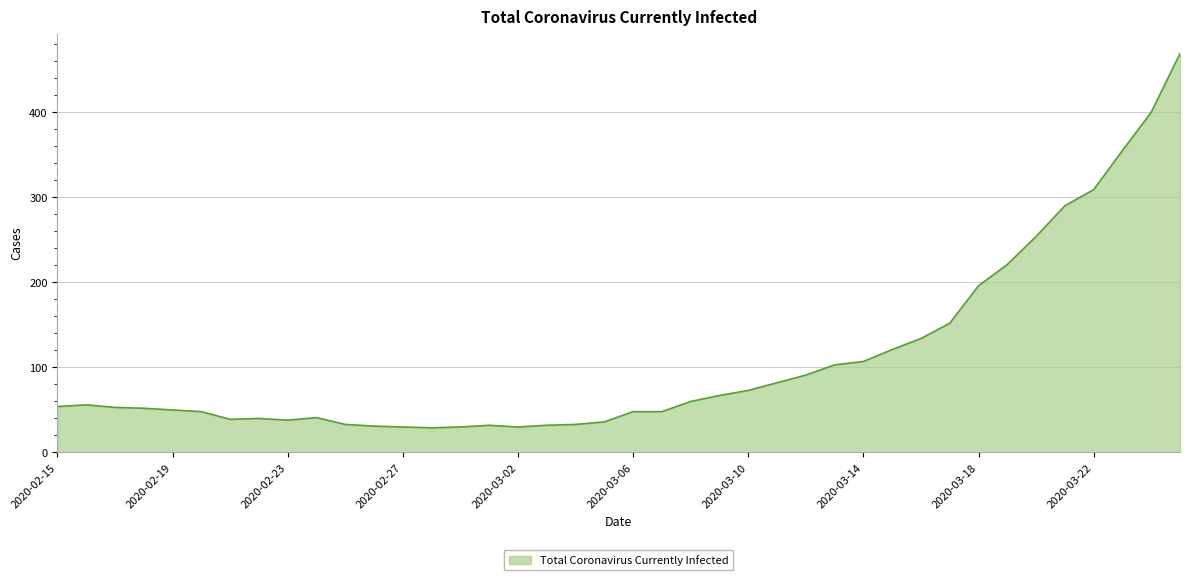

What is the maximum value shown in the chart?

469